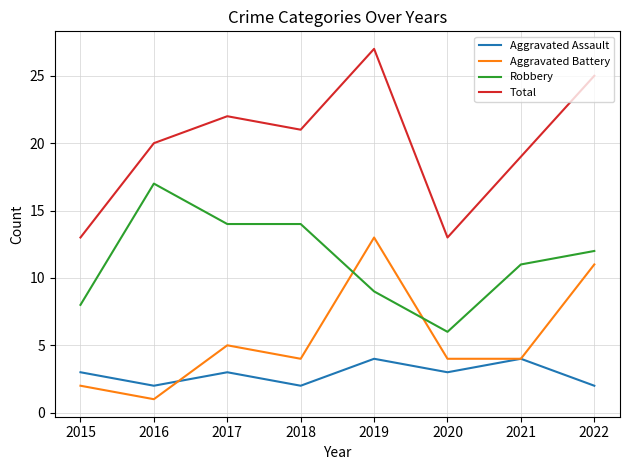

After their last crossing, which series has the higher values: Robbery or Aggravated Battery?

Robbery